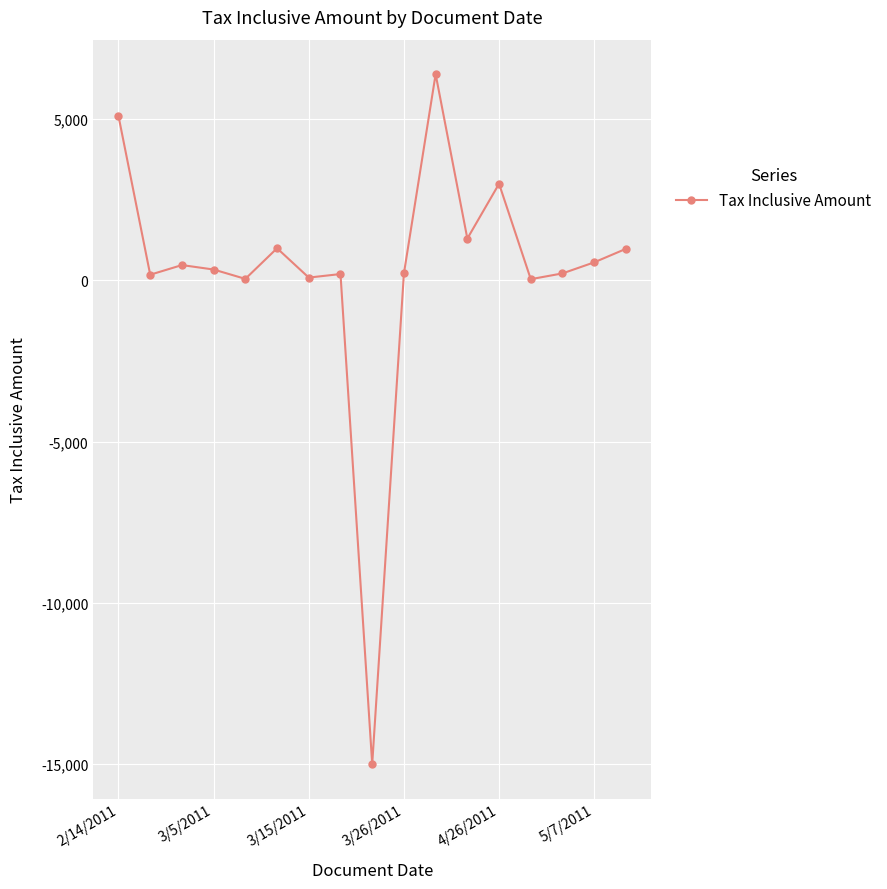

True or false: the data has more than 1 interior local peaks.

True